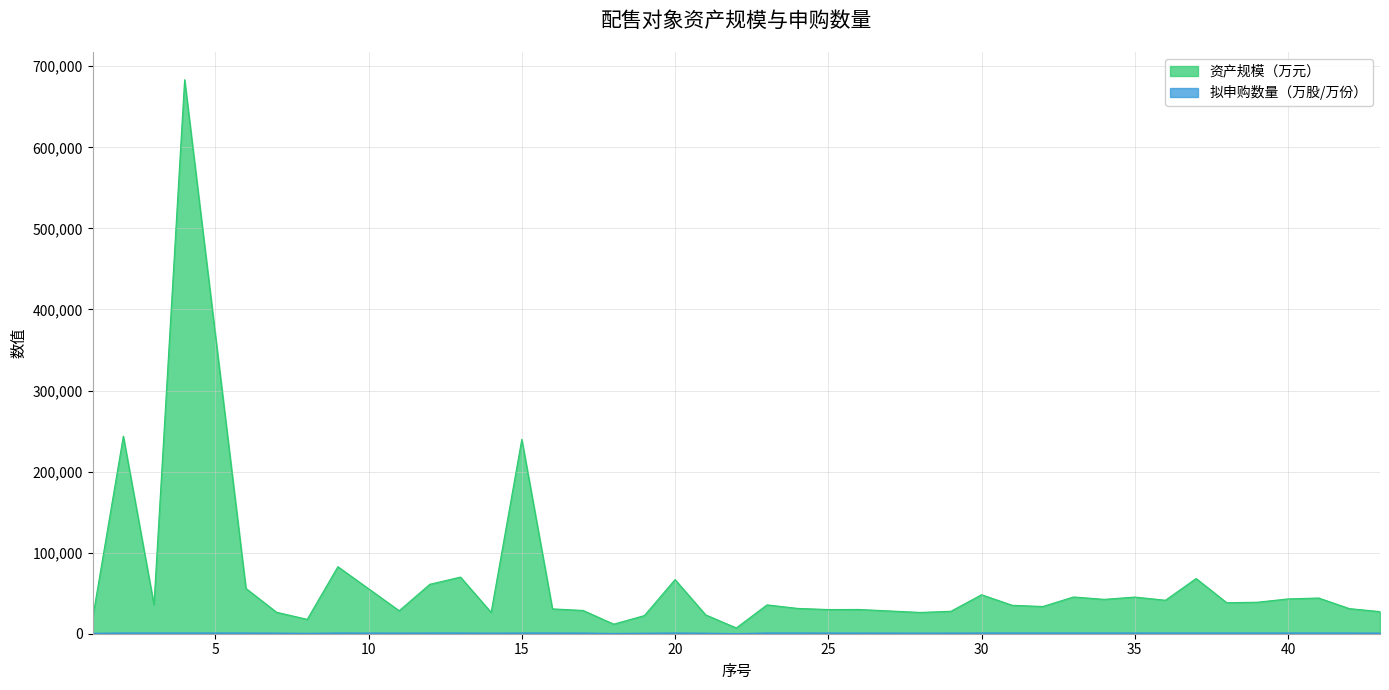

True or false: 资产规模（万元） has more than 1 interior local peaks.

True